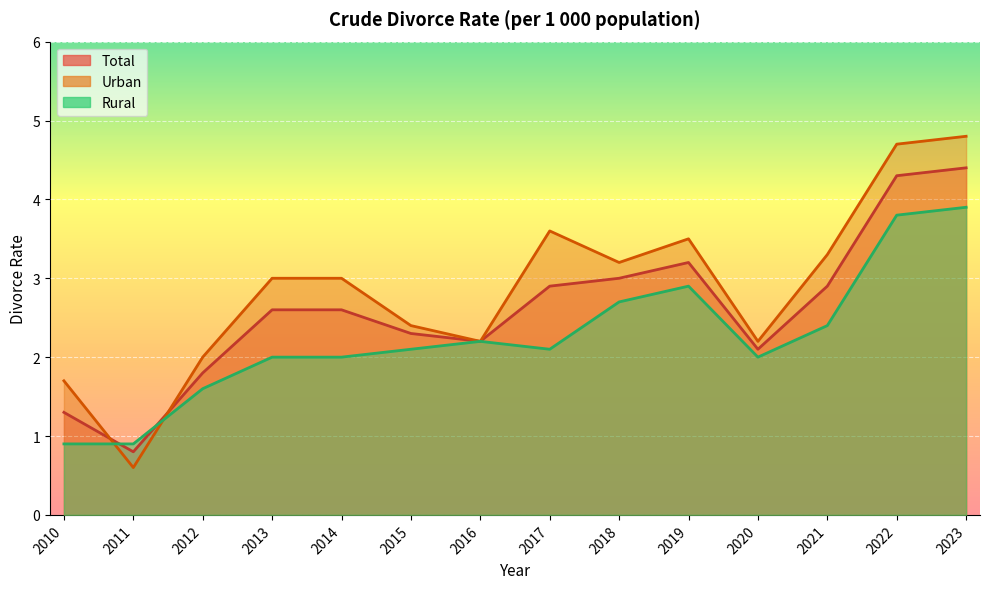

True or false: Total has more than 1 interior local peaks.

False